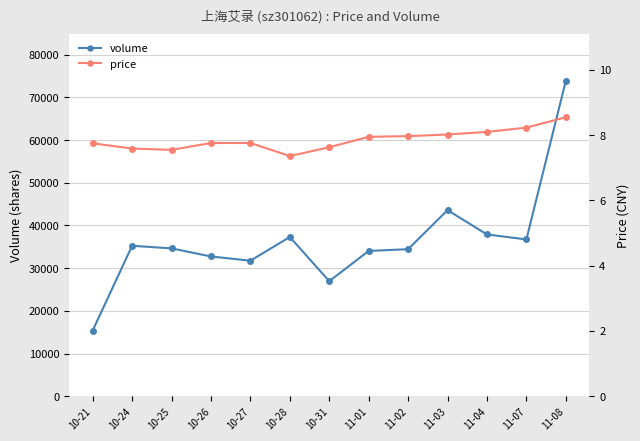

True or false: price has a value of 12.9 at 11-03.

False